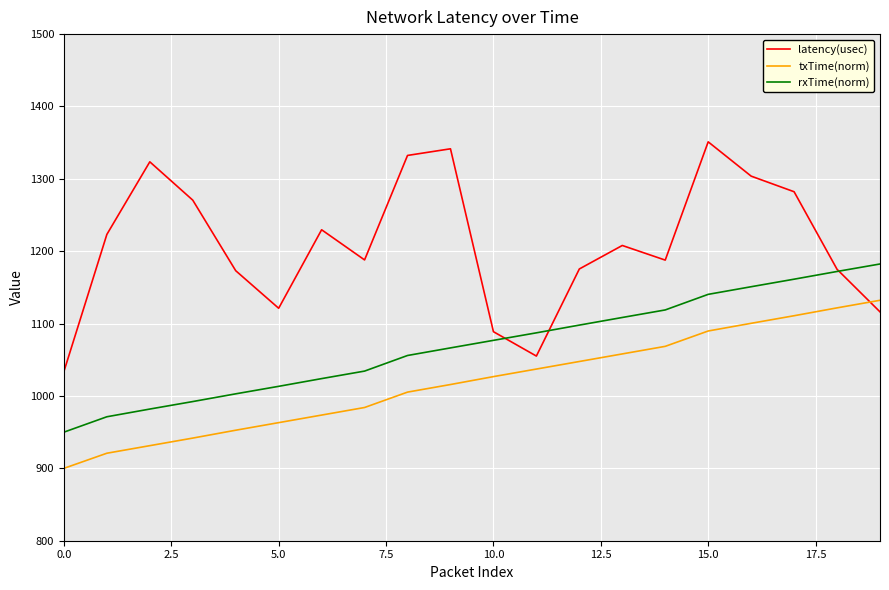

What is the lowest value of the latency(usec) series?

1033.8